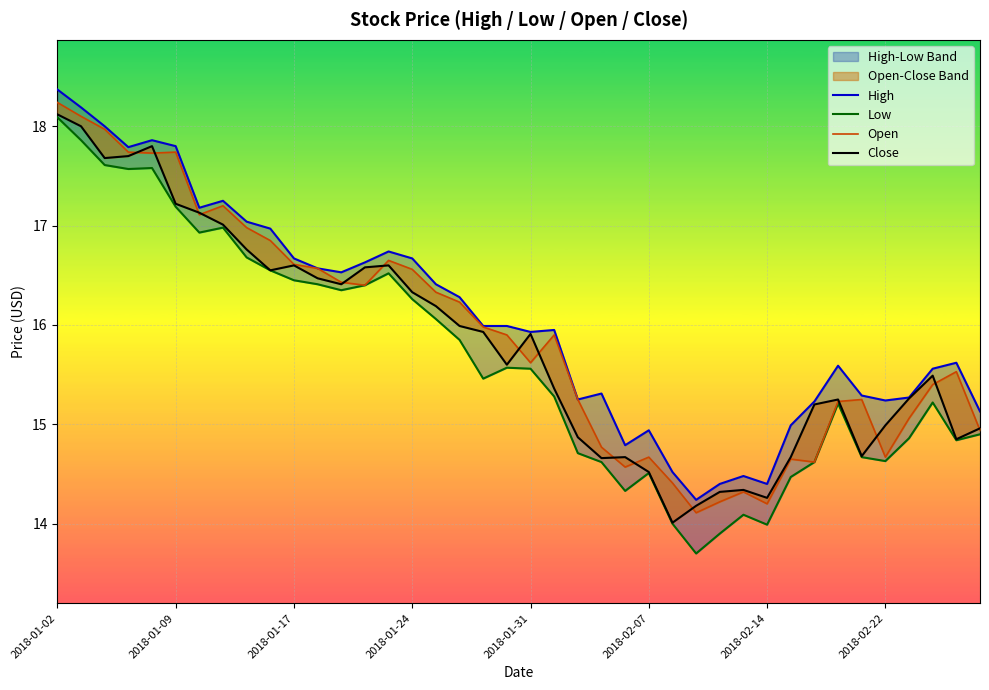

What is the value of the High point at the 26th from the left?

14.9